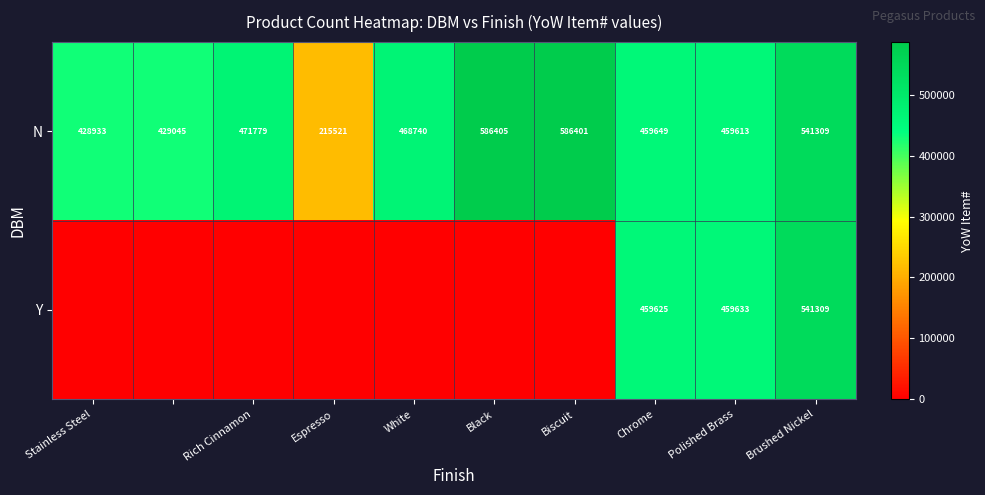

Which category has the lowest value in the N series?

Espresso